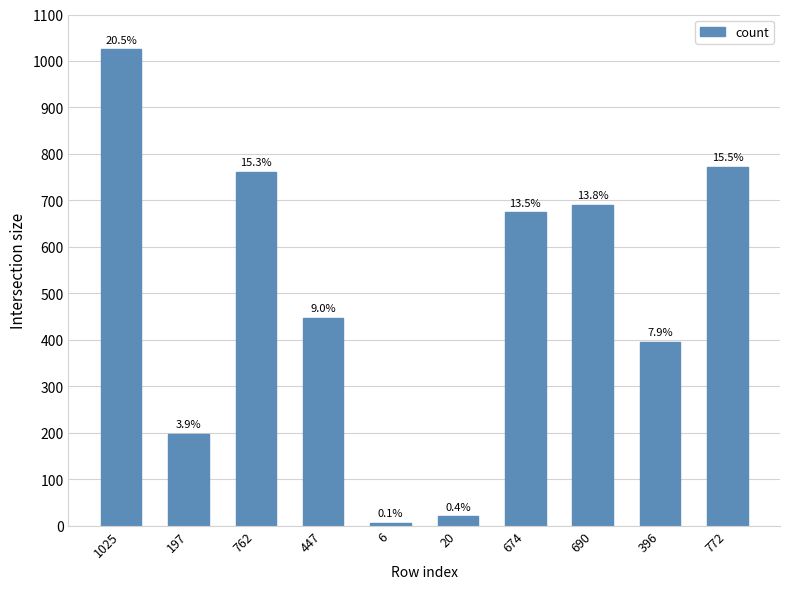

Are the bars horizontal?

No